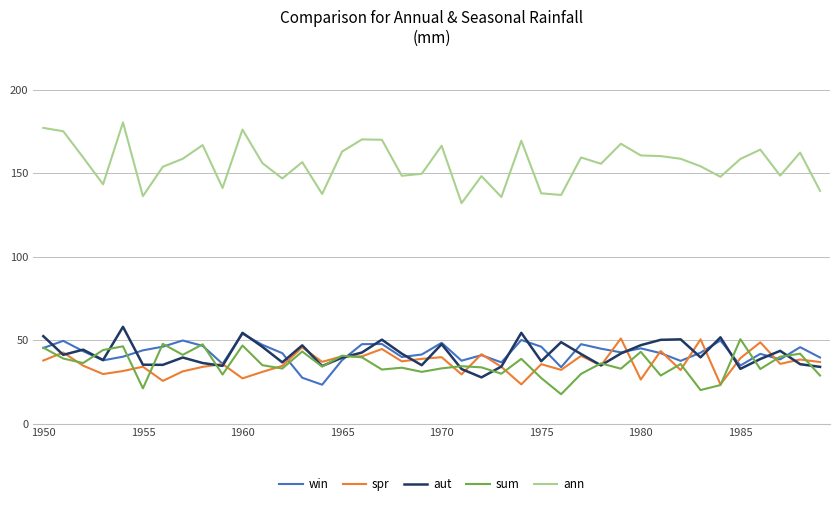

True or false: ann and sum intersect in this chart.

False